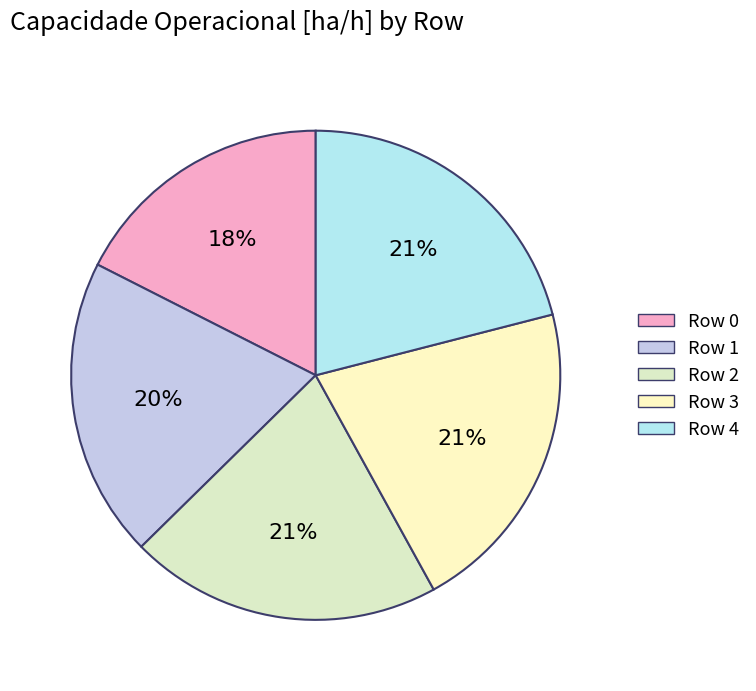

Rank the categories by value from lowest to highest.

Row 0, Row 1, Row 2, Row 3, Row 4